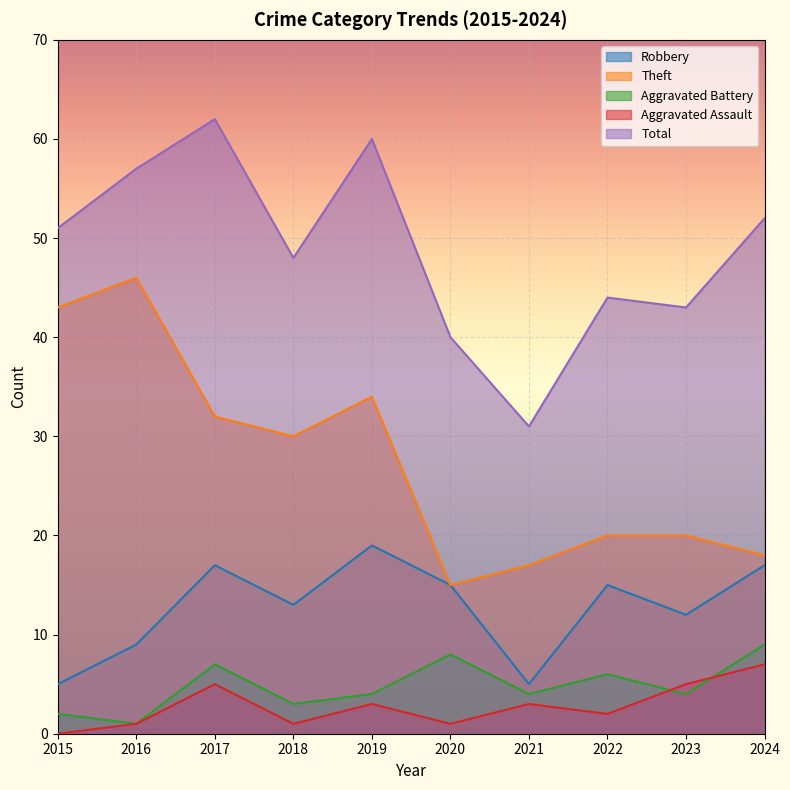

What are all the series names shown in the legend?

Robbery, Theft, Aggravated Battery, Aggravated Assault, Total